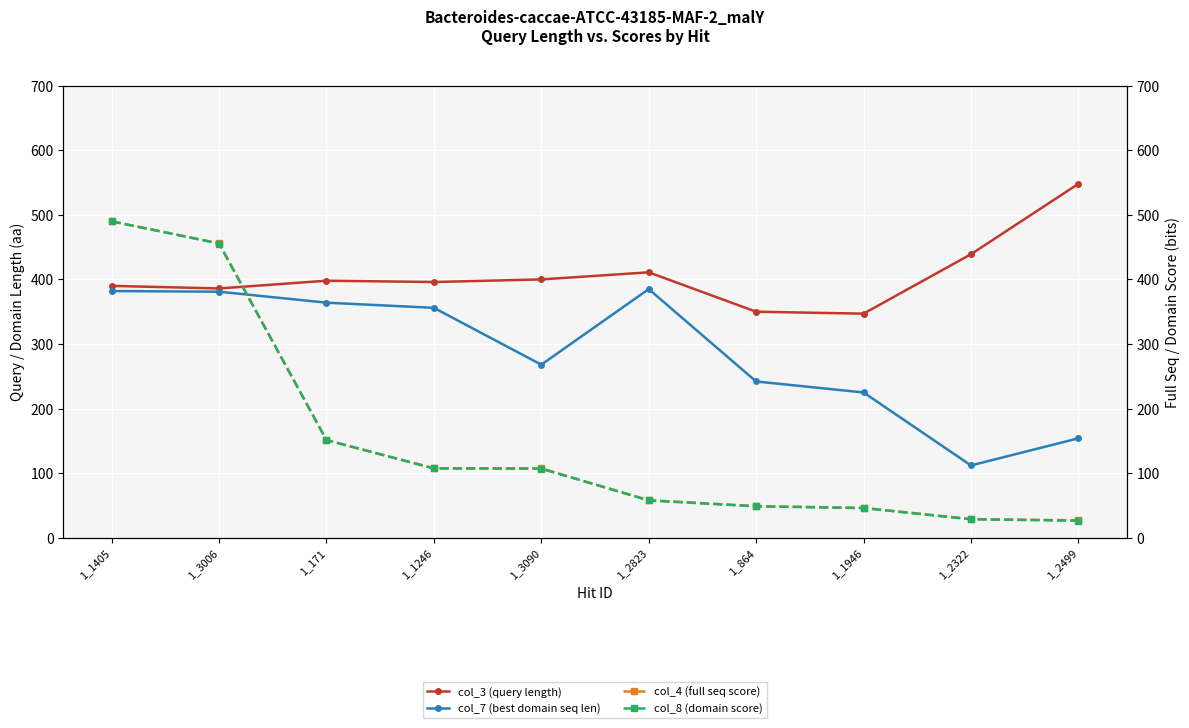

At which category is the sum across all series the highest?

1_1405